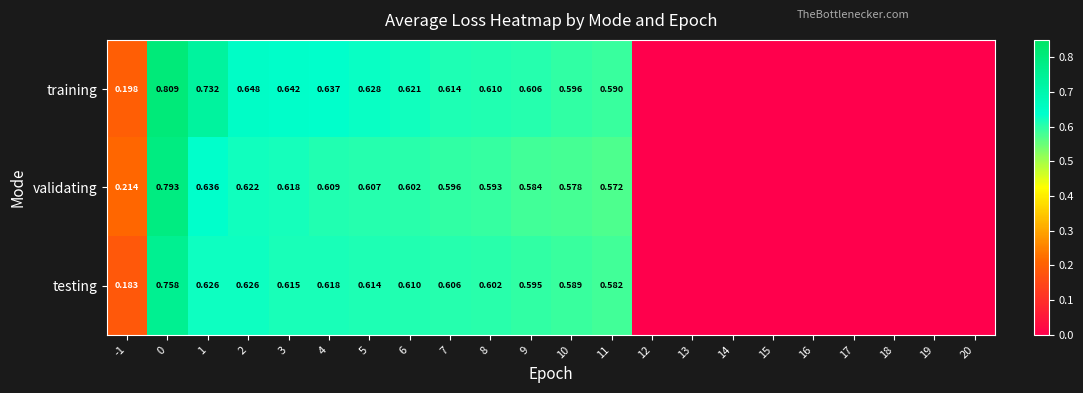

At 6, list the series in order from smallest to largest.

validating, testing, training